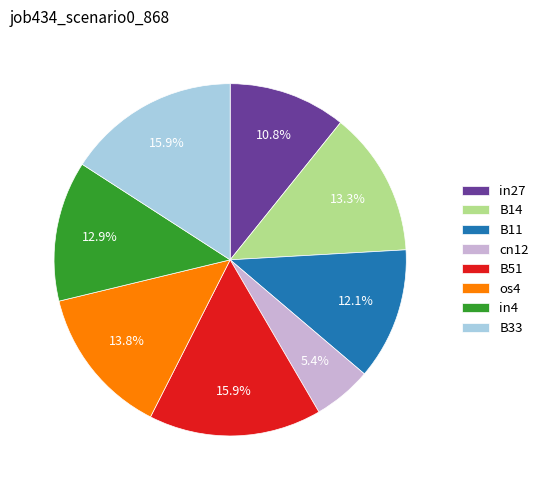

To the nearest percent, what is the difference between the B51 and B14 slice percentages?

3%